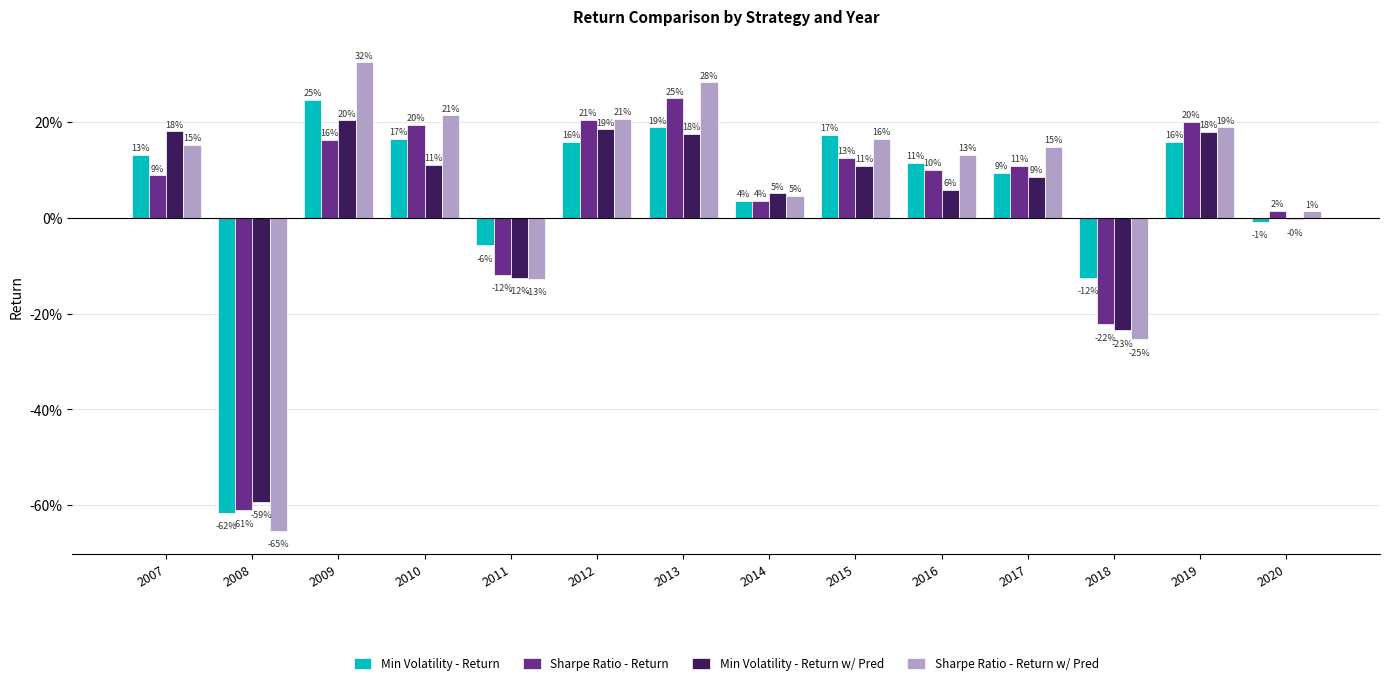

What is the difference between the highest and lowest values at 2017?

0.1